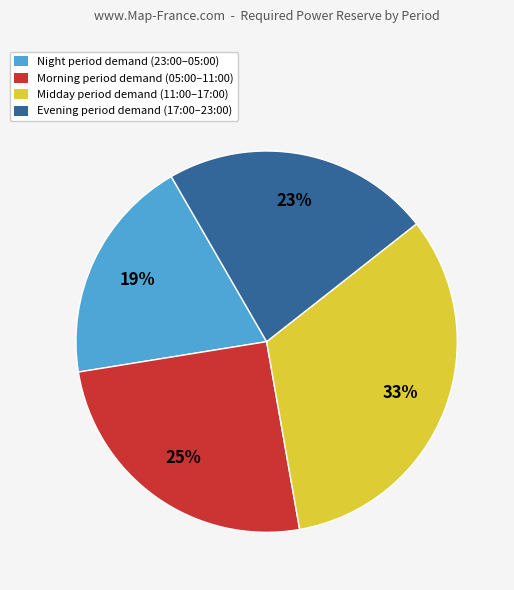

Which category has the smallest portion of the pie?

Night period demand (23:00–05:00)